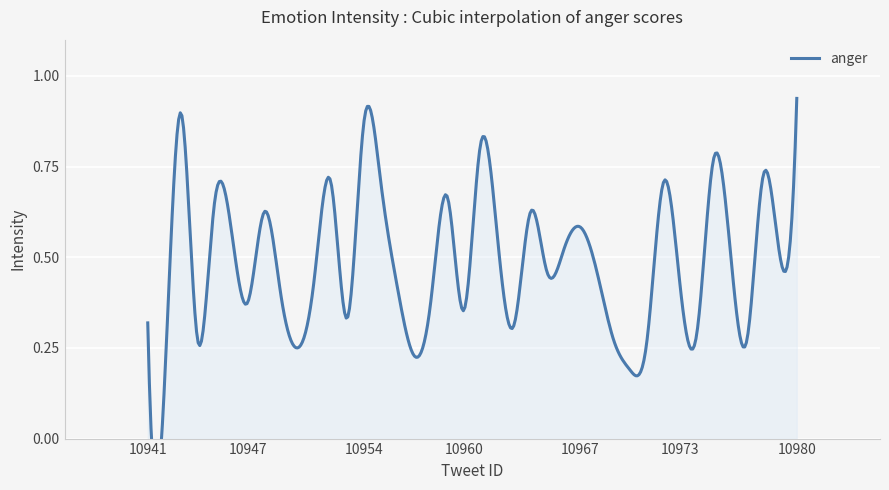

What is the sum of the values at 10943 and 10967?

1.5